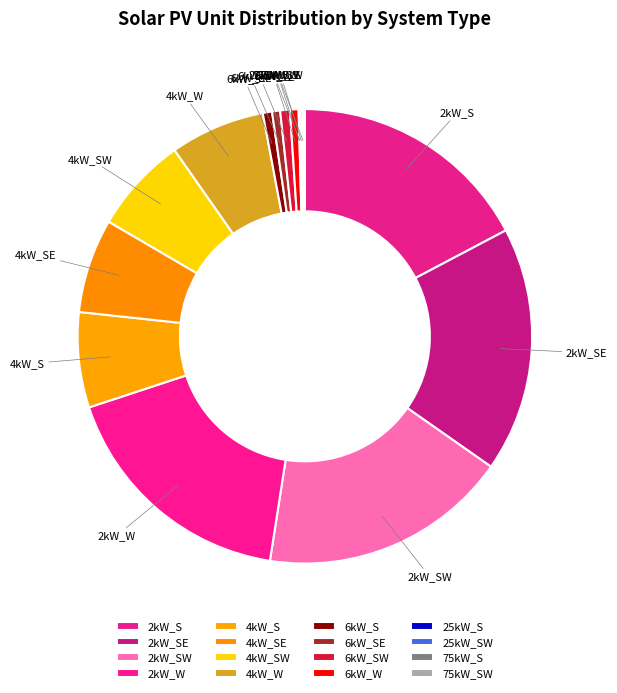

Is it true that 4kW_S is 11% of the pie?

False